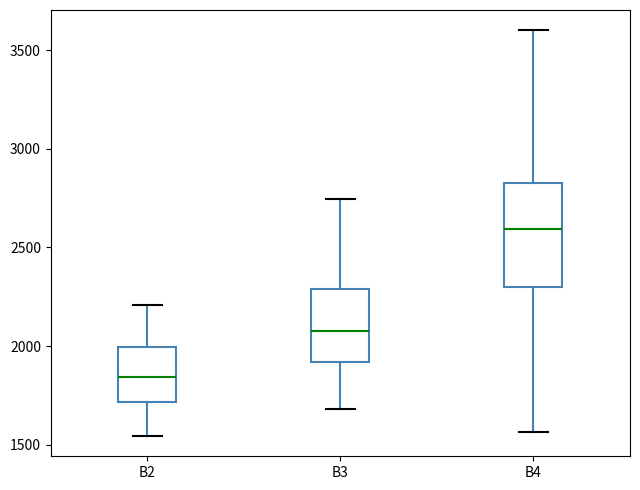

Reading left to right, read every box against the y-axis: the position of its median line, the range the box covers, and the ends of its whiskers. The values are not printed on the chart, so give them approximately, as read against the axis.

B2: median 1850, box 1700 to 2000, whiskers 1550 to 2200
B3: median 2050, box 1900 to 2300, whiskers 1700 to 2750
B4: median 2600, box 2300 to 2800, whiskers 1550 to 3600